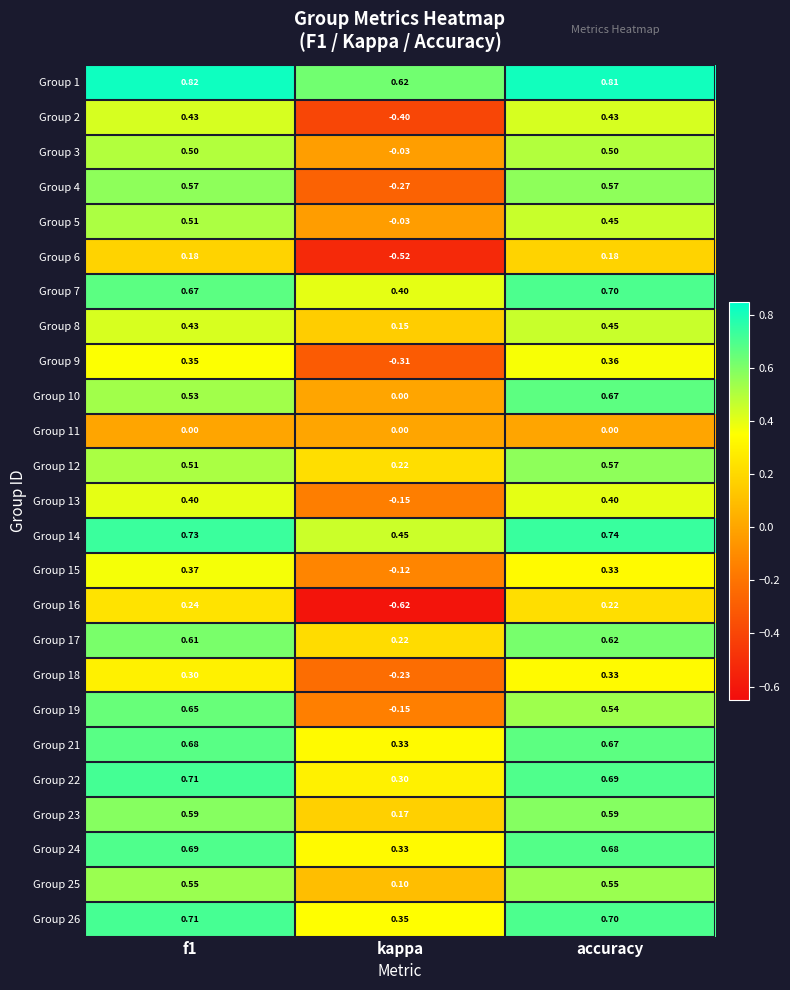

At which category is the sum across all series the highest?

accuracy